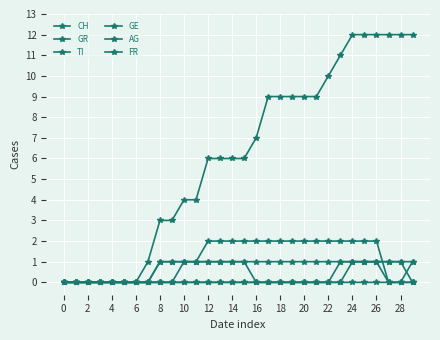

What is the label of the 19th point from the left?

18